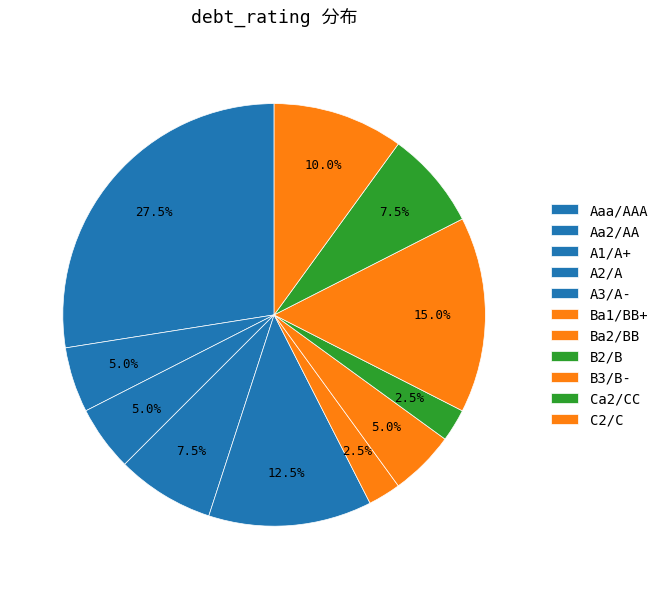

Rank the categories by value from lowest to highest.

Ba1/BB+, B2/B, Aa2/AA, A1/A+, Ba2/BB, A2/A, Ca2/CC, C2/C, A3/A-, B3/B-, Aaa/AAA